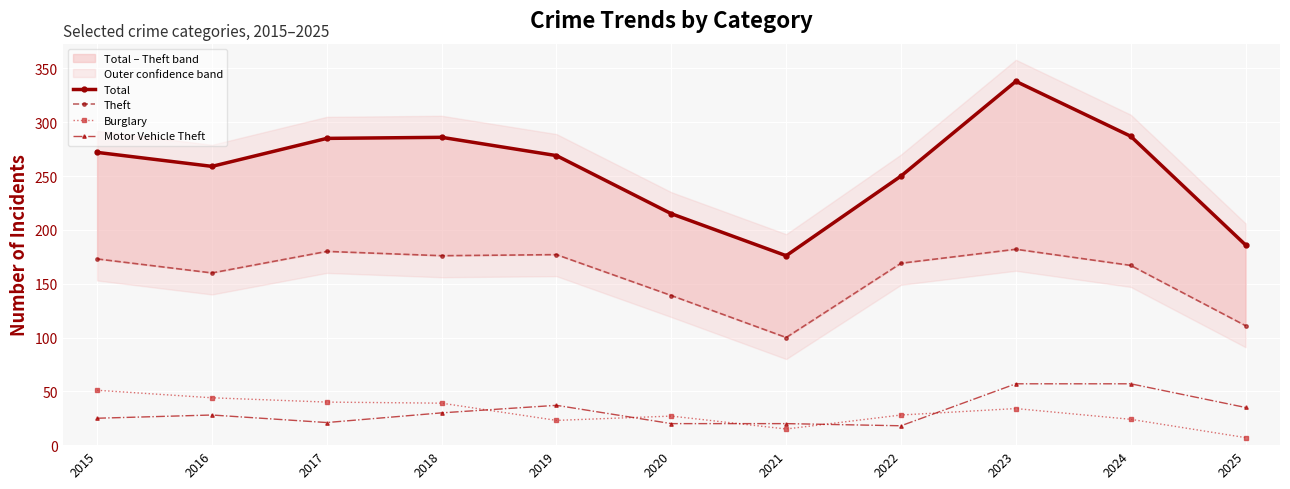

What is the smallest value displayed?

7